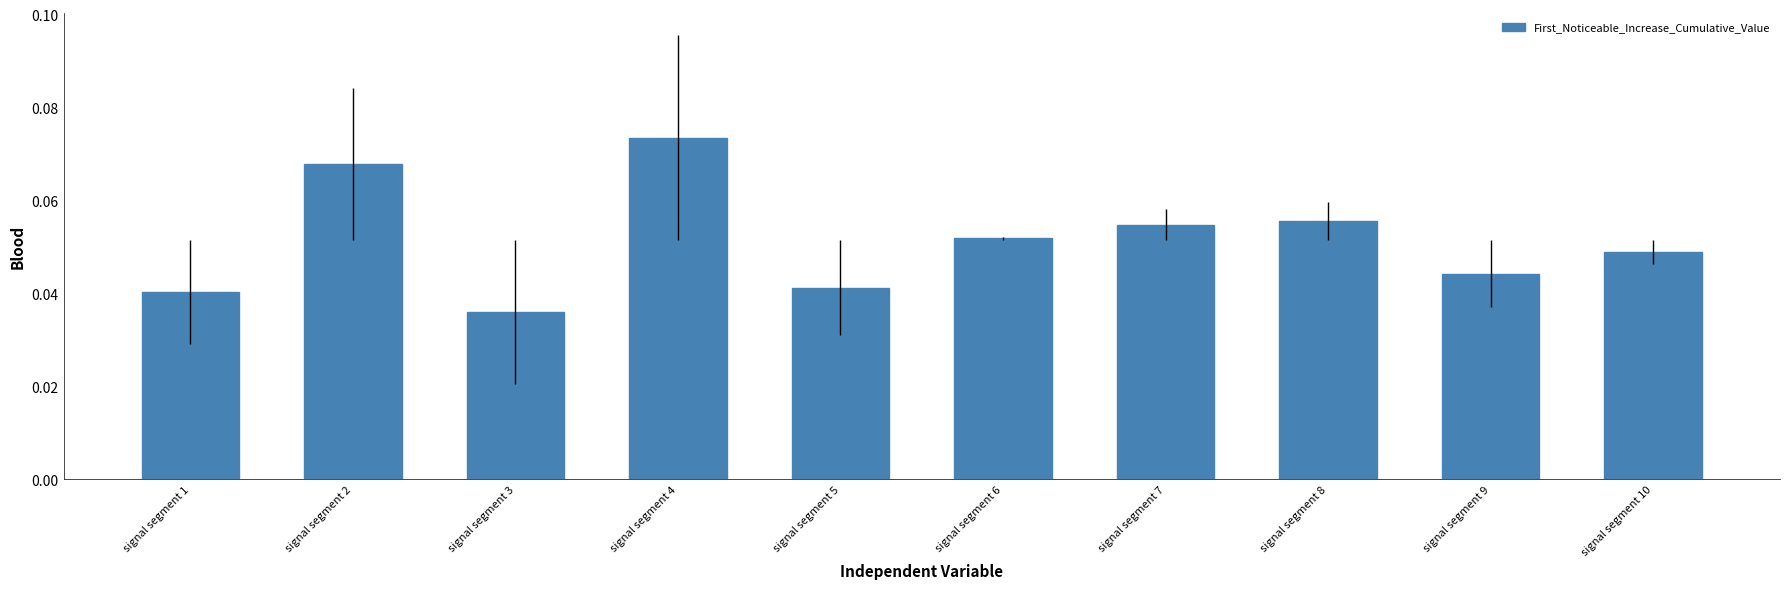

Which category has the highest value across all series?

signal segment 4